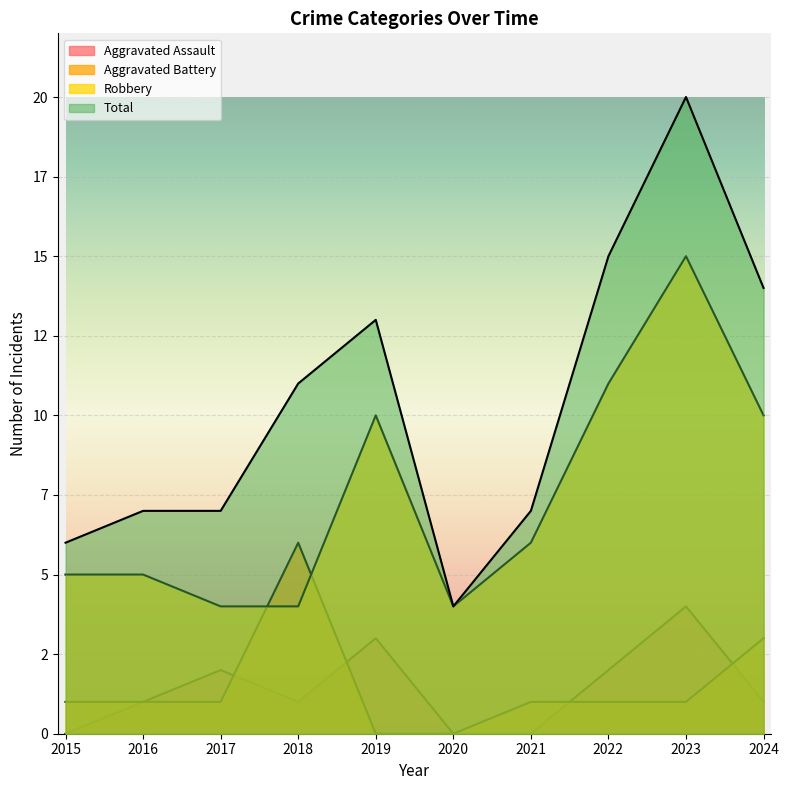

What is the difference between the second highest and minimum values in the Aggravated Battery series?

3